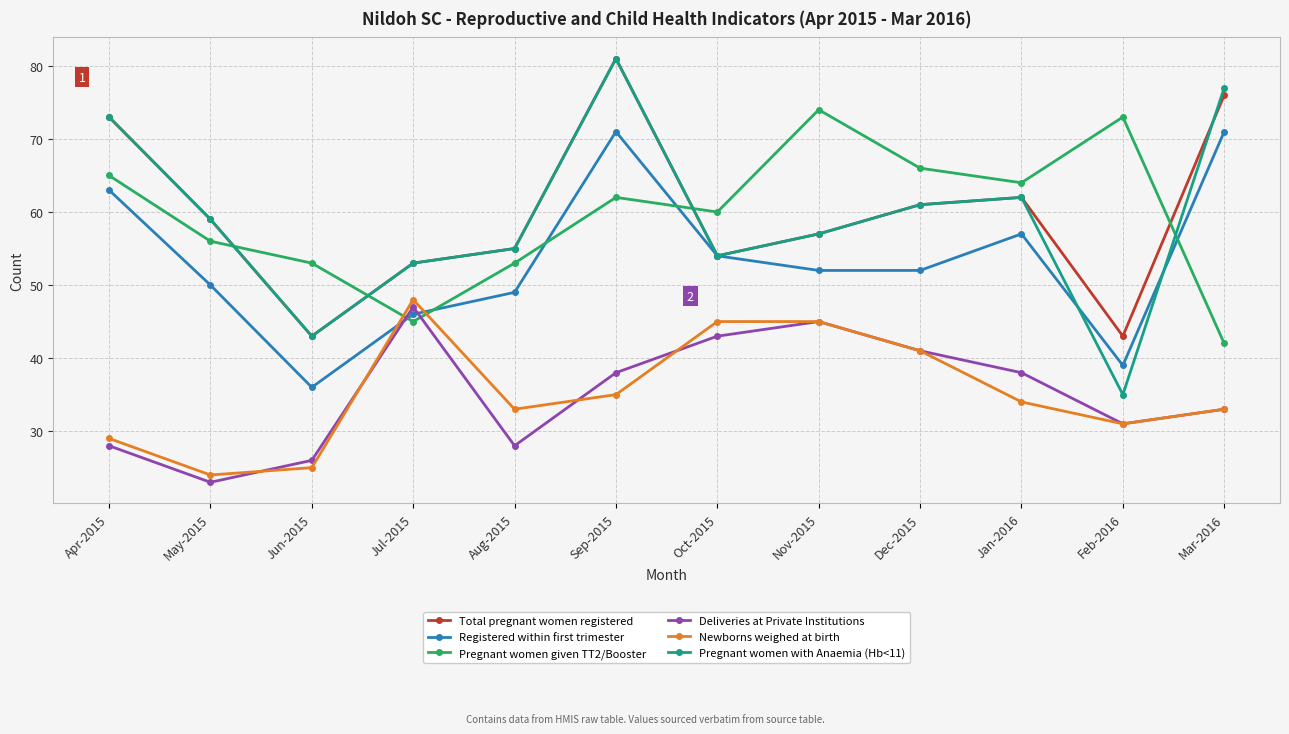

True or false: Pregnant women with Anaemia (Hb<11) has more than 0 interior local peaks.

True